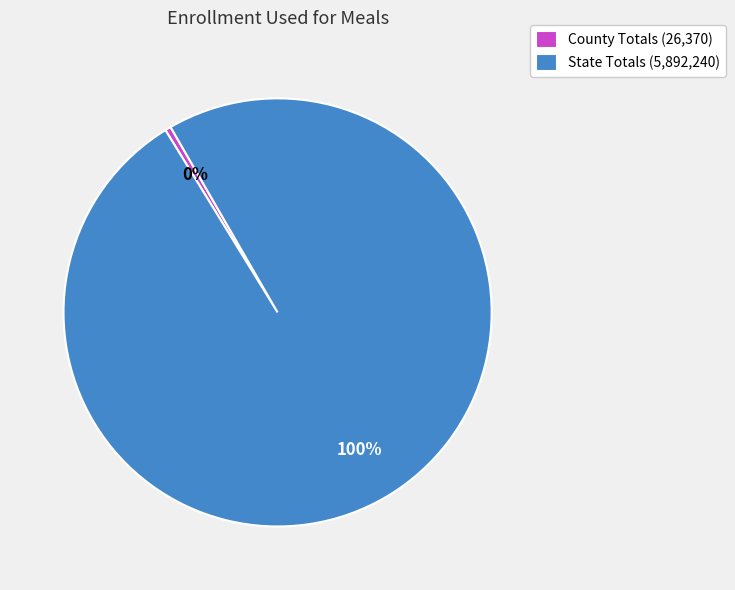

Which has a higher value, County Totals (26,370) or State Totals (5,892,240)?

State Totals (5,892,240)